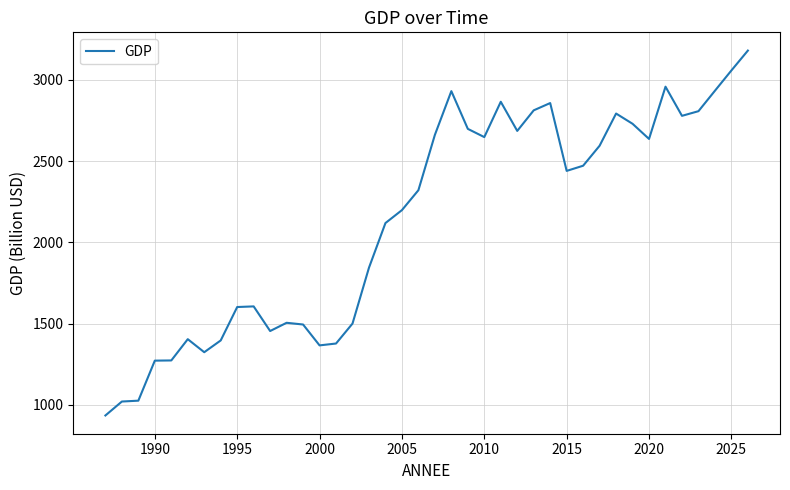

What is the difference between the maximum and minimum values?

2244.3